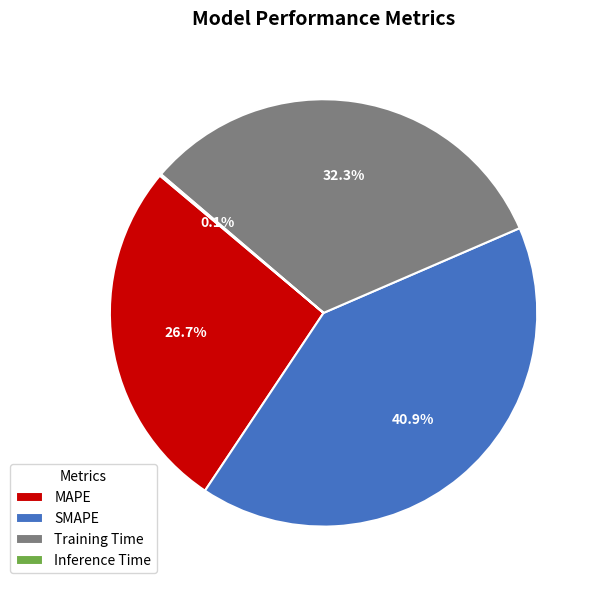

Which category has the biggest portion of the pie?

SMAPE